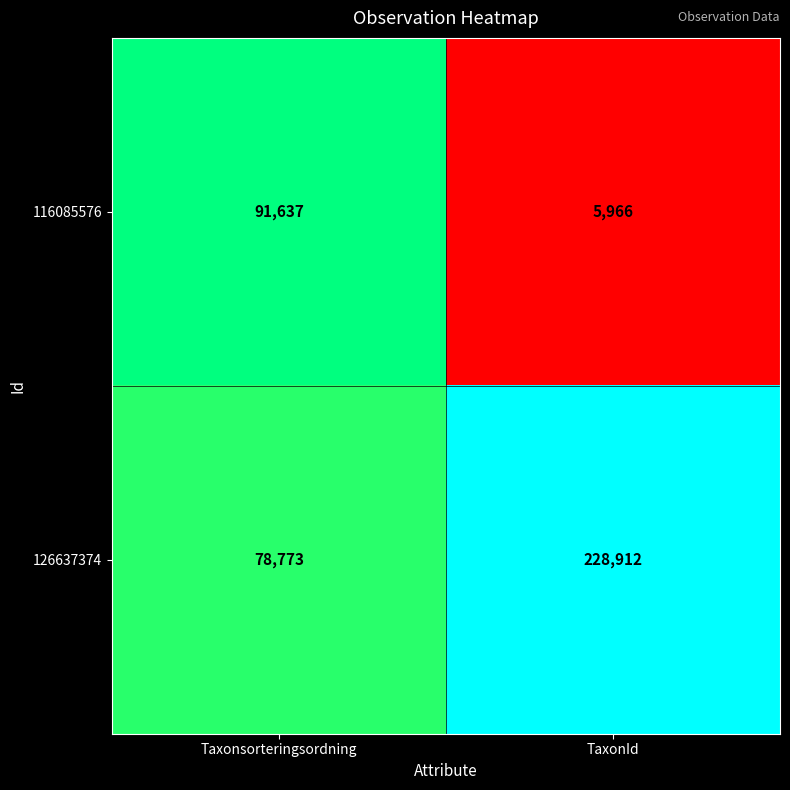

The value of 116085576 at TaxonId is 5966. True or false?

True